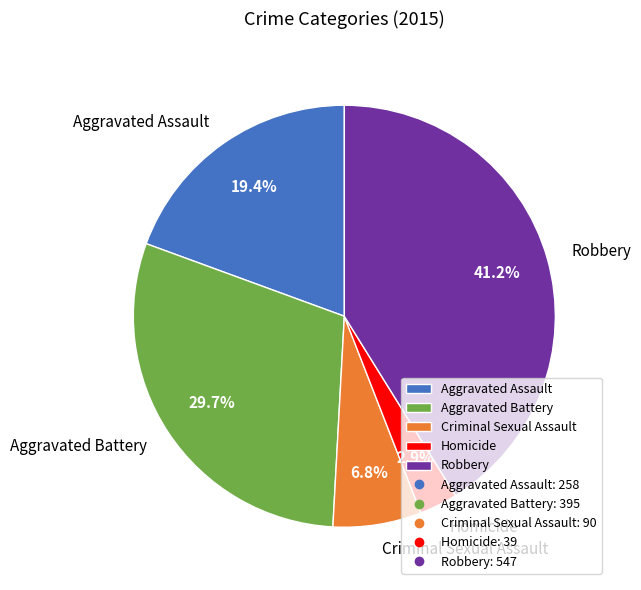

Count the number of slices in the pie.

5